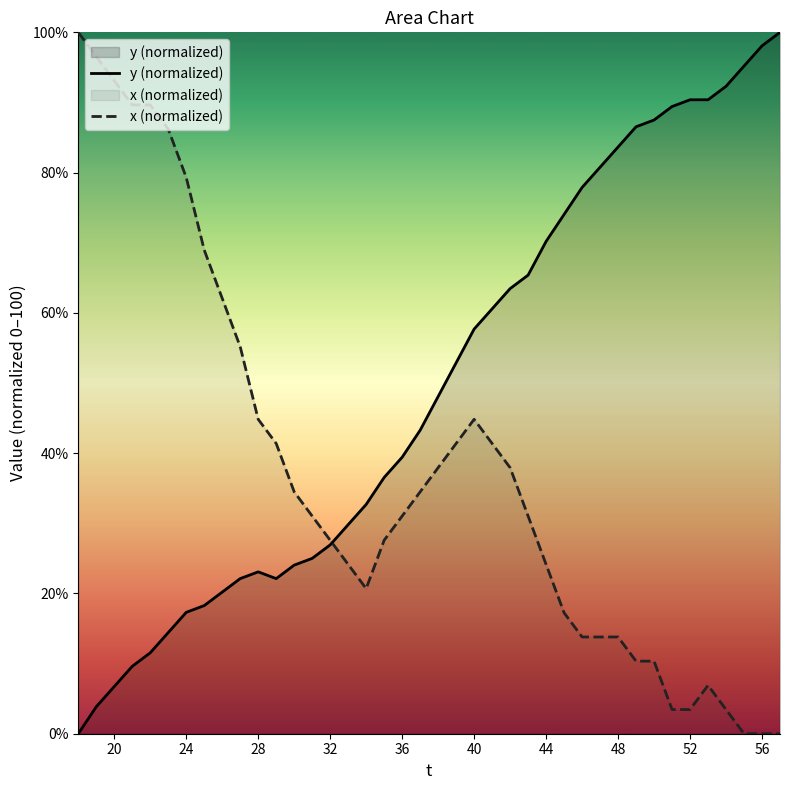

Is it true that x (normalized) equals 24.1 at 44?

True